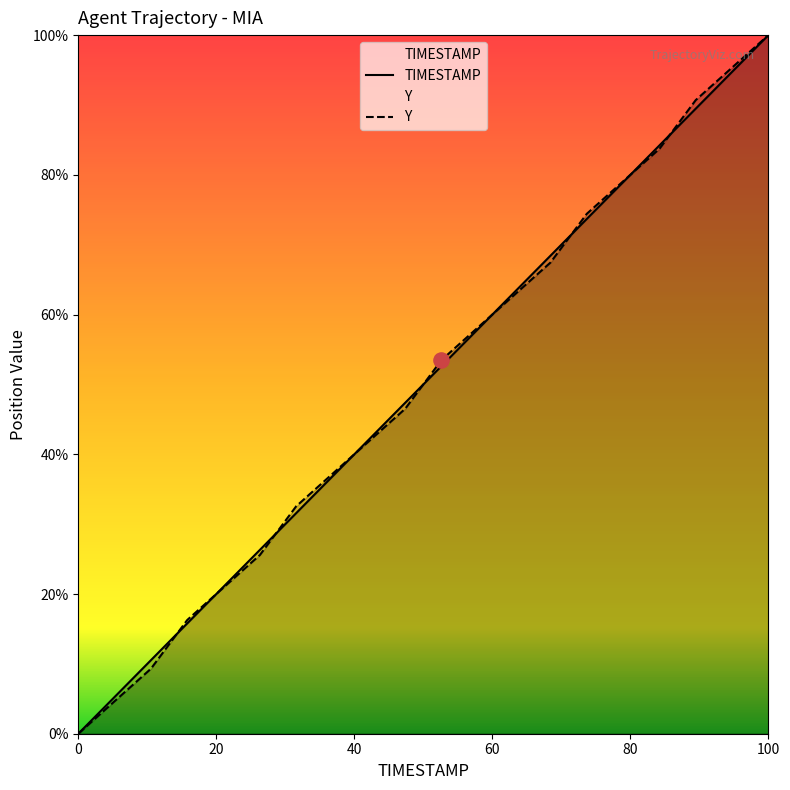

Which series has the largest total across all categories?

Y